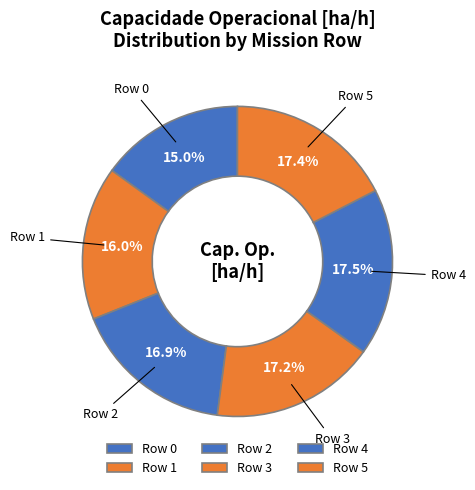

What is the smallest slice in the pie chart?

Row 0